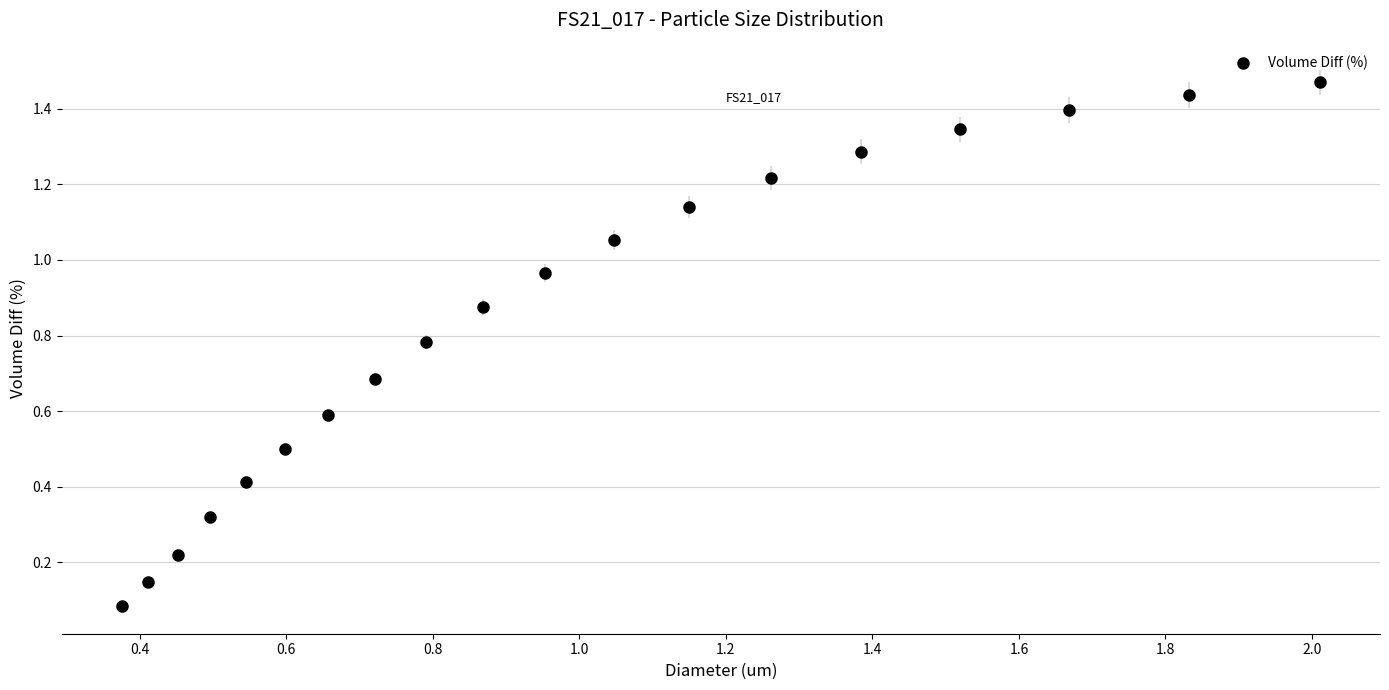

What is the range of X values (max minus min)?

1.6